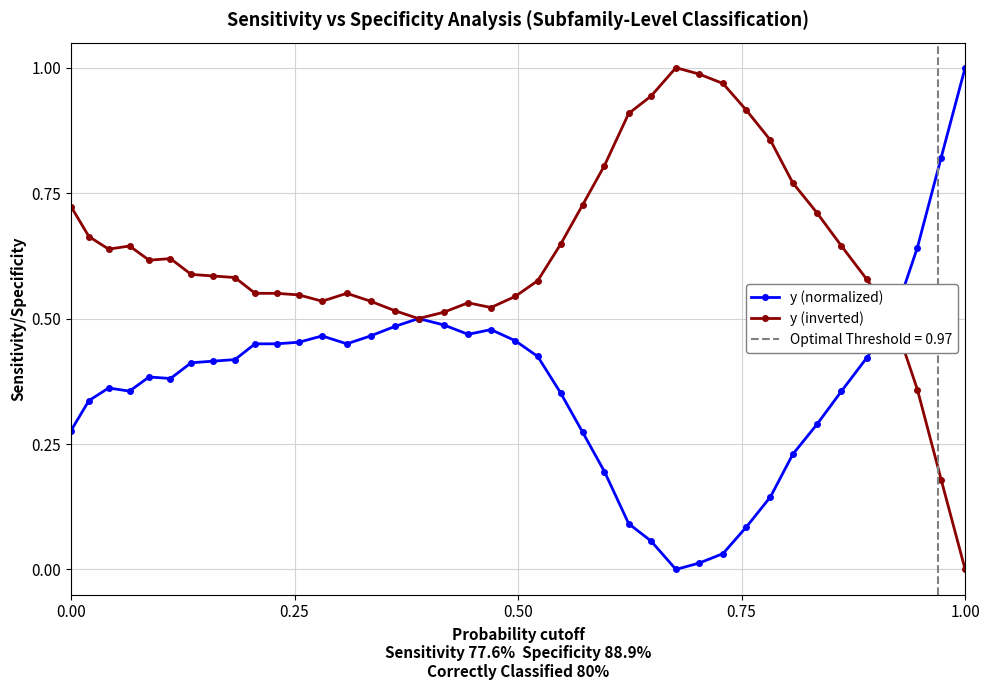

Which category has the highest value in the y (normalized) series?

1.00